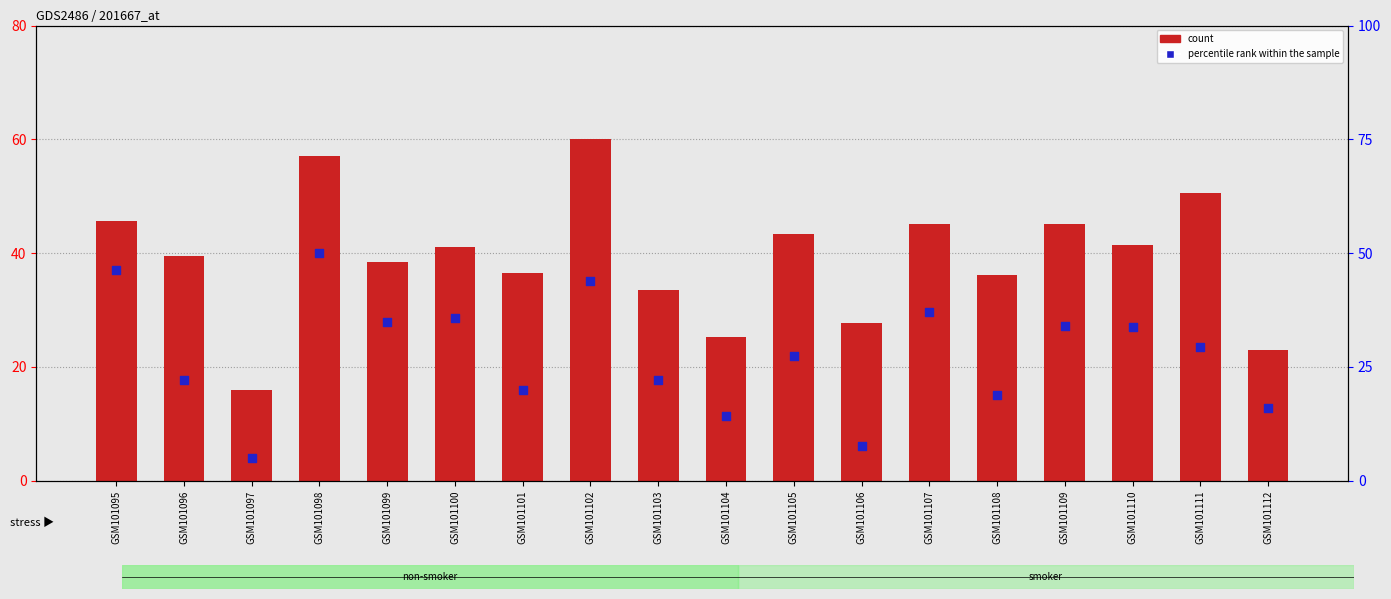

What are all the series names shown in the legend?

count, percentile rank within the sample